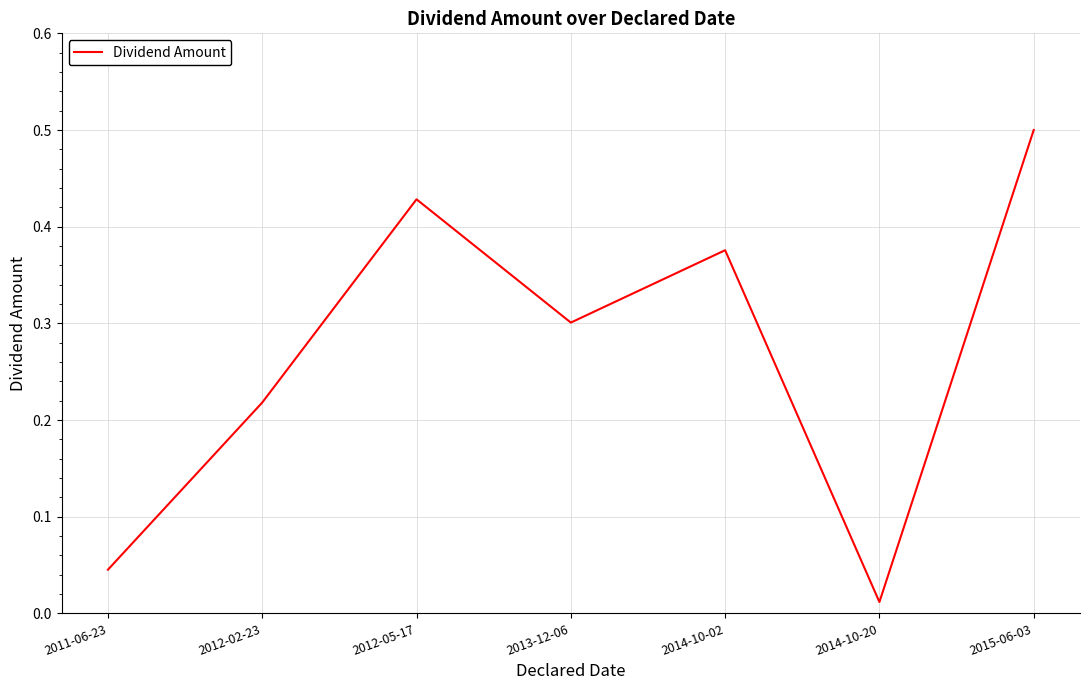

What is the sum of the values at 2011-06-23 and 2015-06-03?

0.5